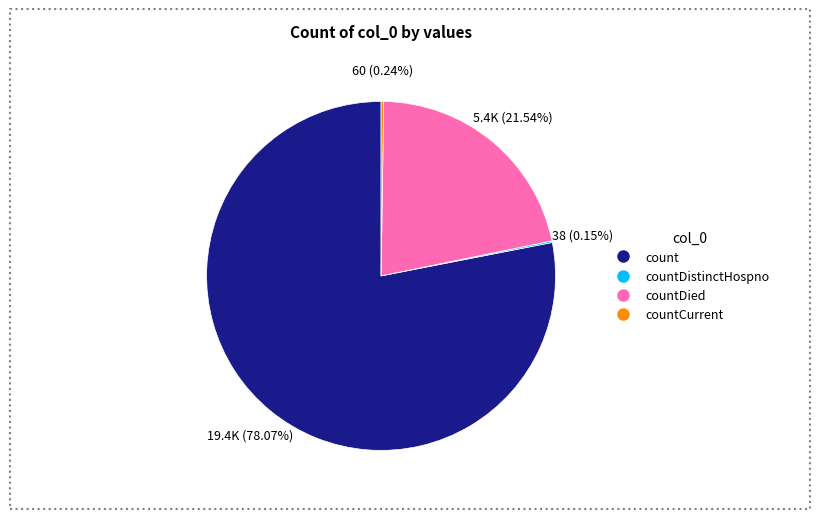

Which category has the biggest portion of the pie?

count